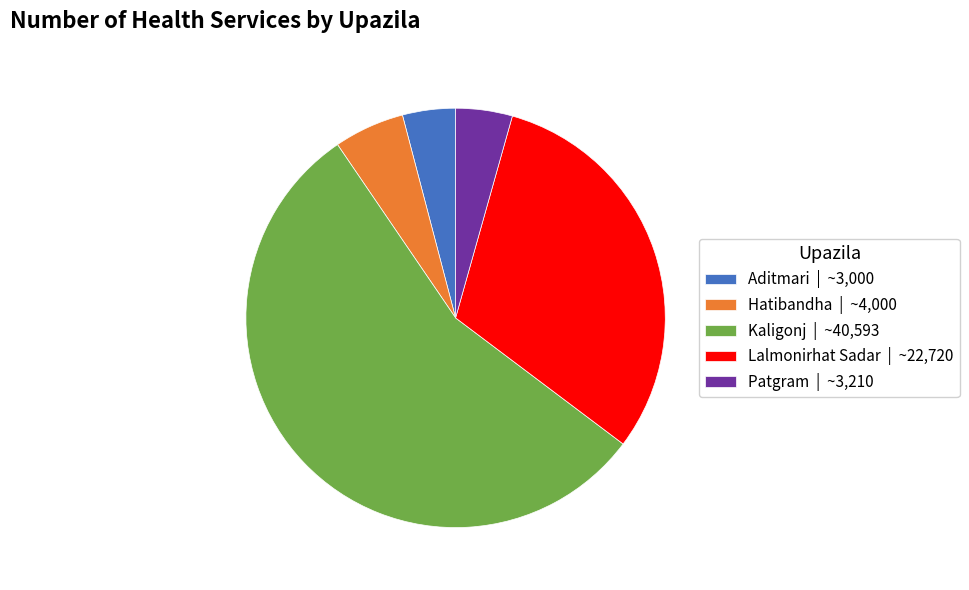

True or false: Aditmari | ~3,000 accounts for 4% of the total.

True